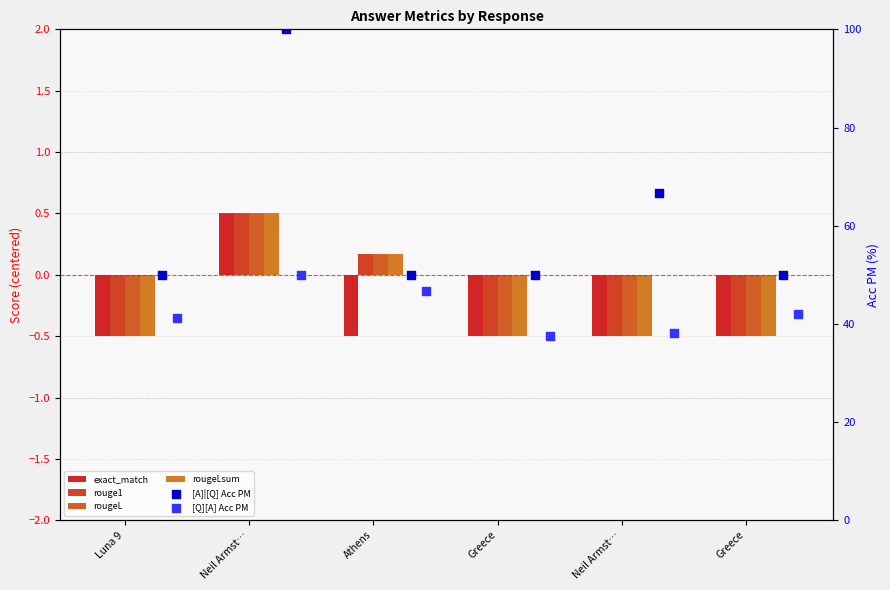

Which series has the largest Y range (max minus min)?

[A]|[Q] Acc PM